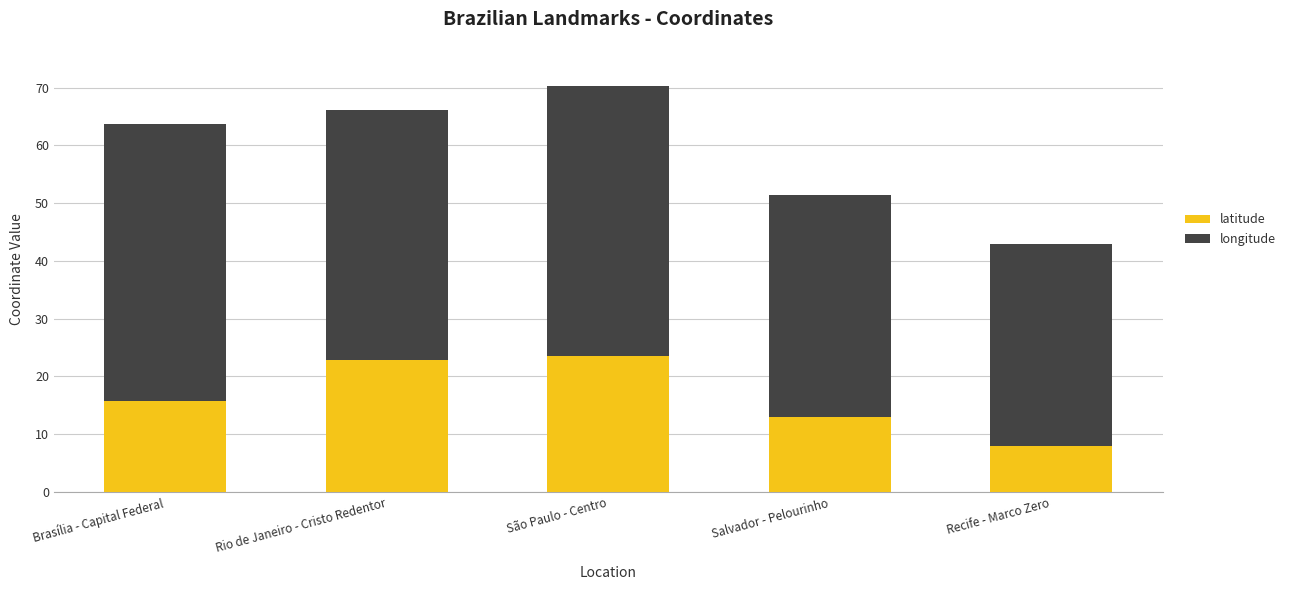

What is the sum of all latitude values?

83.3